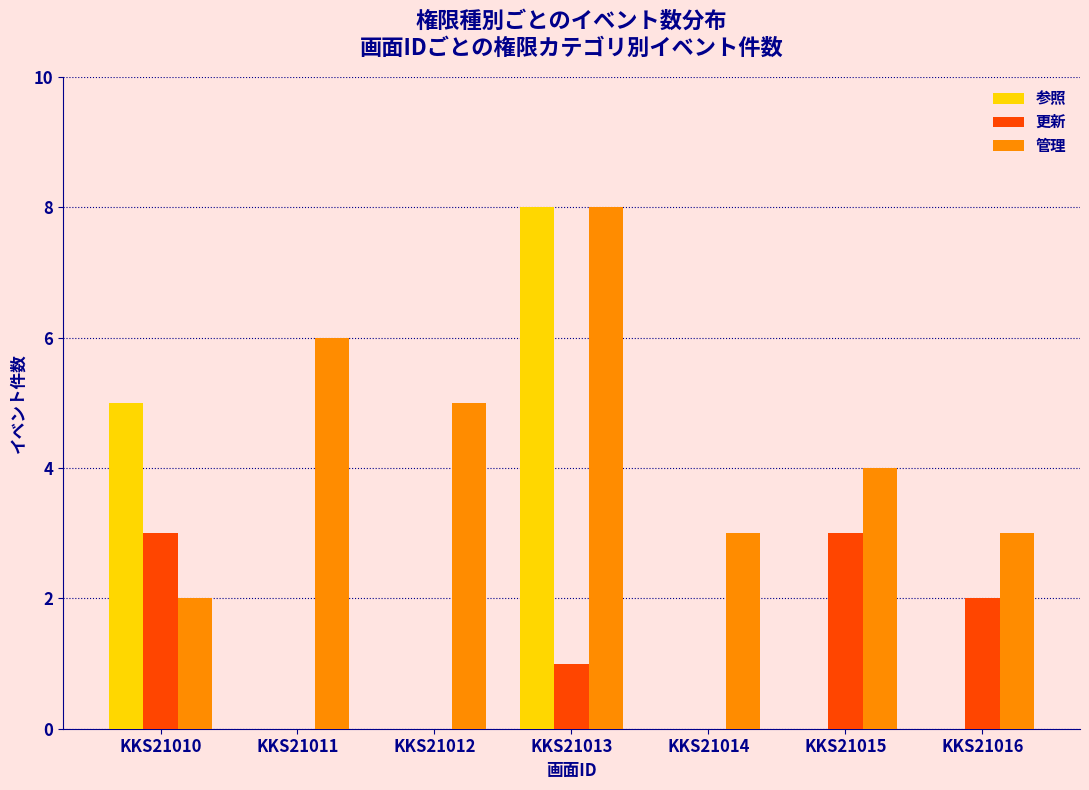

Reading left to right, list all the values displayed in this chart.

参照: KKS21010=5	KKS21011=0	KKS21012=0	KKS21013=8	KKS21014=0	KKS21015=0	KKS21016=0
更新: KKS21010=3	KKS21011=0	KKS21012=0	KKS21013=1	KKS21014=0	KKS21015=3	KKS21016=2
管理: KKS21010=2	KKS21011=6	KKS21012=5	KKS21013=8	KKS21014=3	KKS21015=4	KKS21016=3